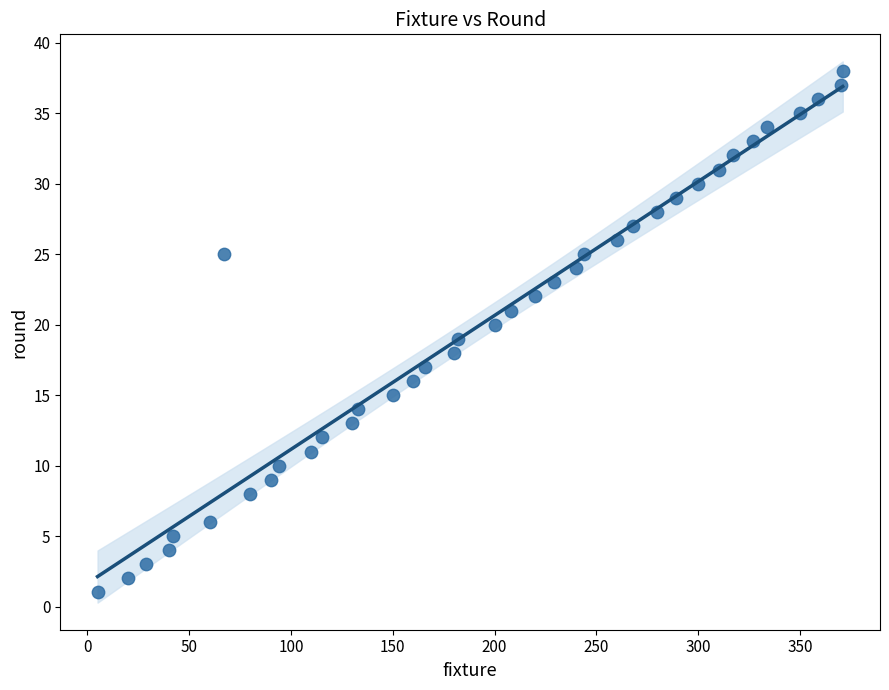

What is the range of X values (max minus min)?

366